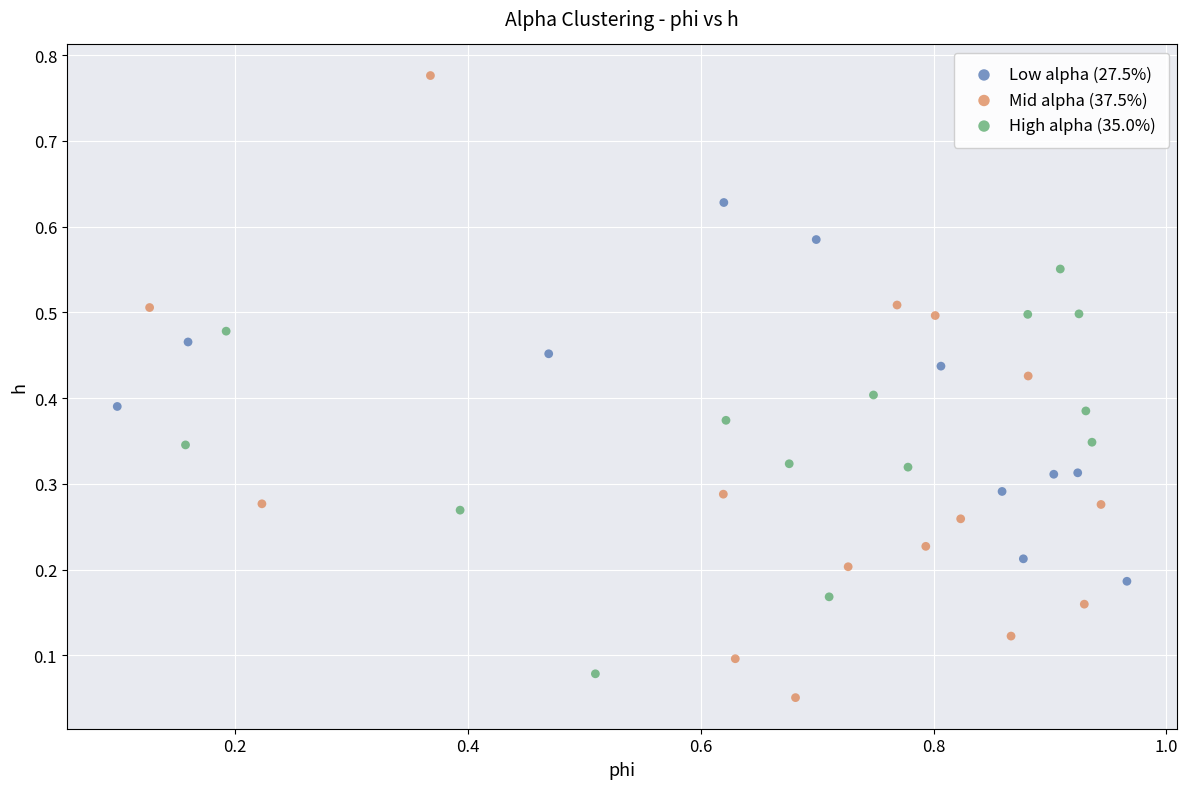

Which series has the widest spread of Y values?

Mid alpha (37.5%)